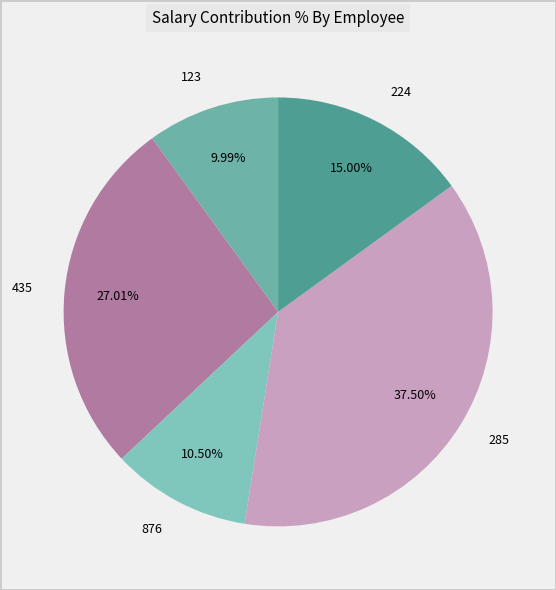

Is it true that 224 is 15% of the pie?

True